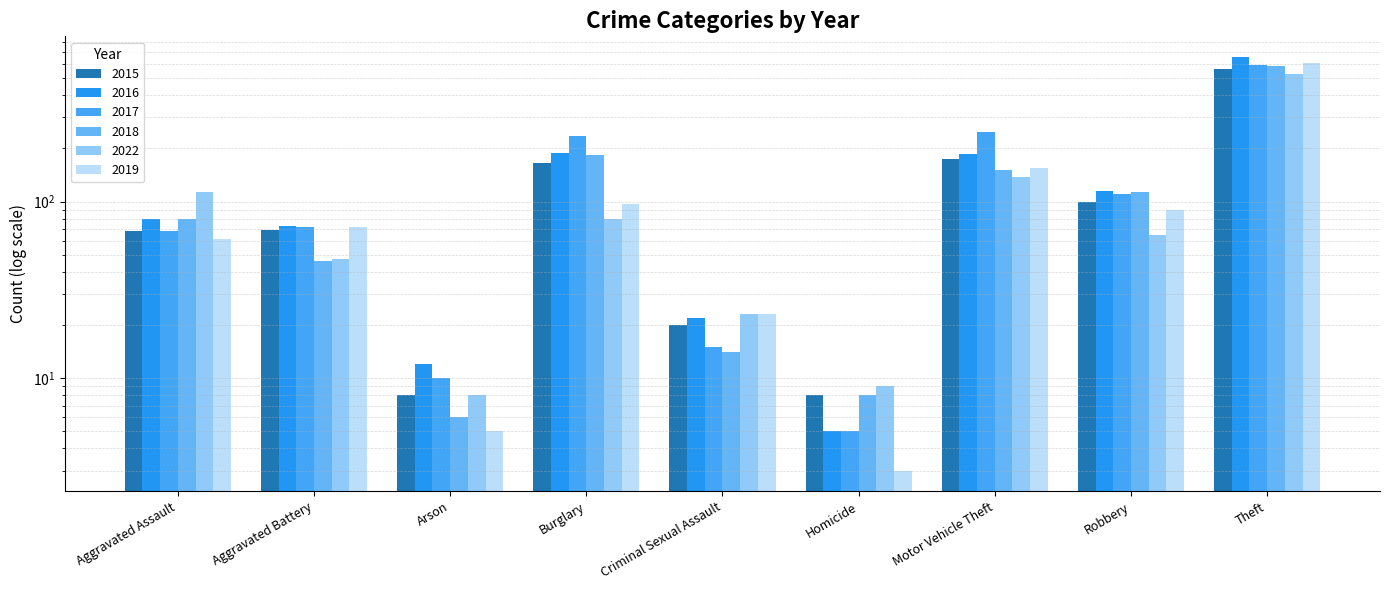

Which category has the lowest value in the 2022 series?

Arson